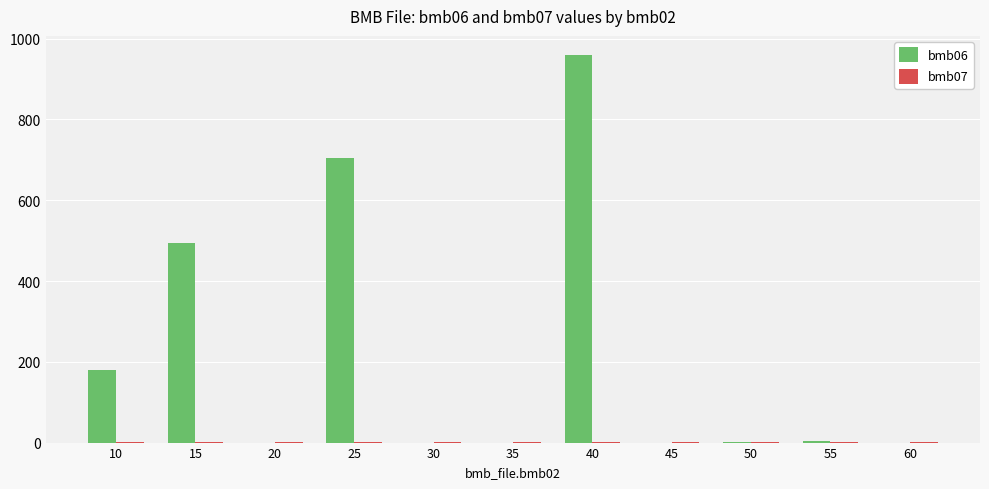

At which label is bmb06 closest to 479?

15